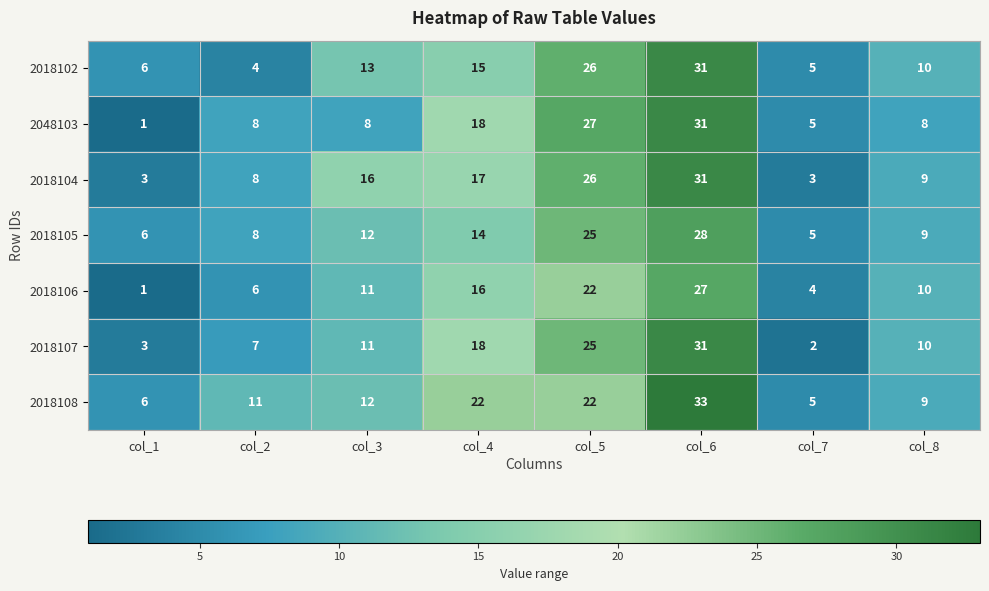

Where is 2018106 nearest to the value 14?

col_4